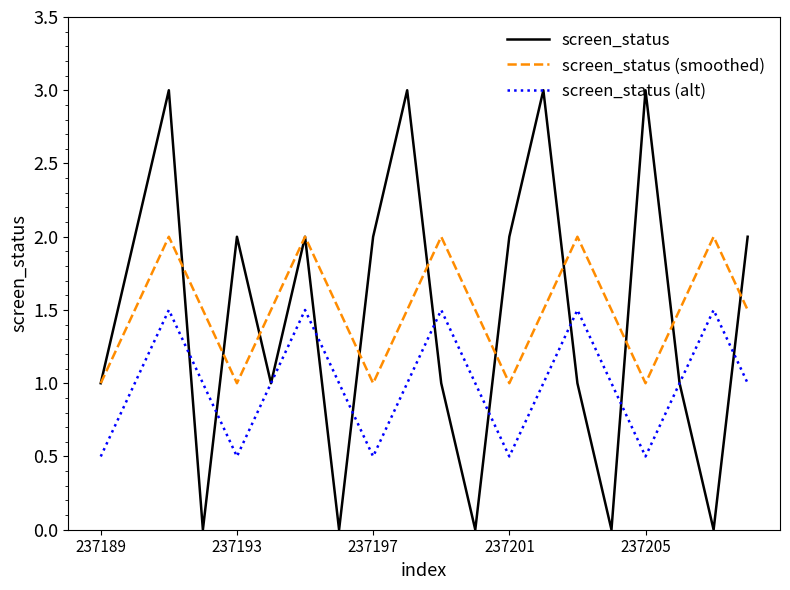

Which series has the widest spread of values?

screen_status